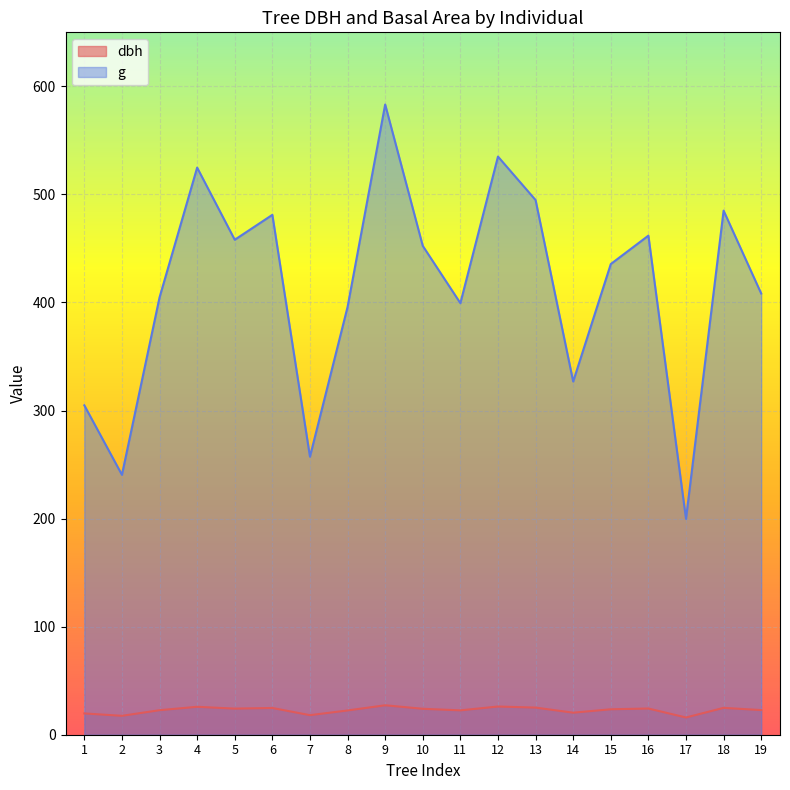

At how many categories does at least one series exceed 207?

18